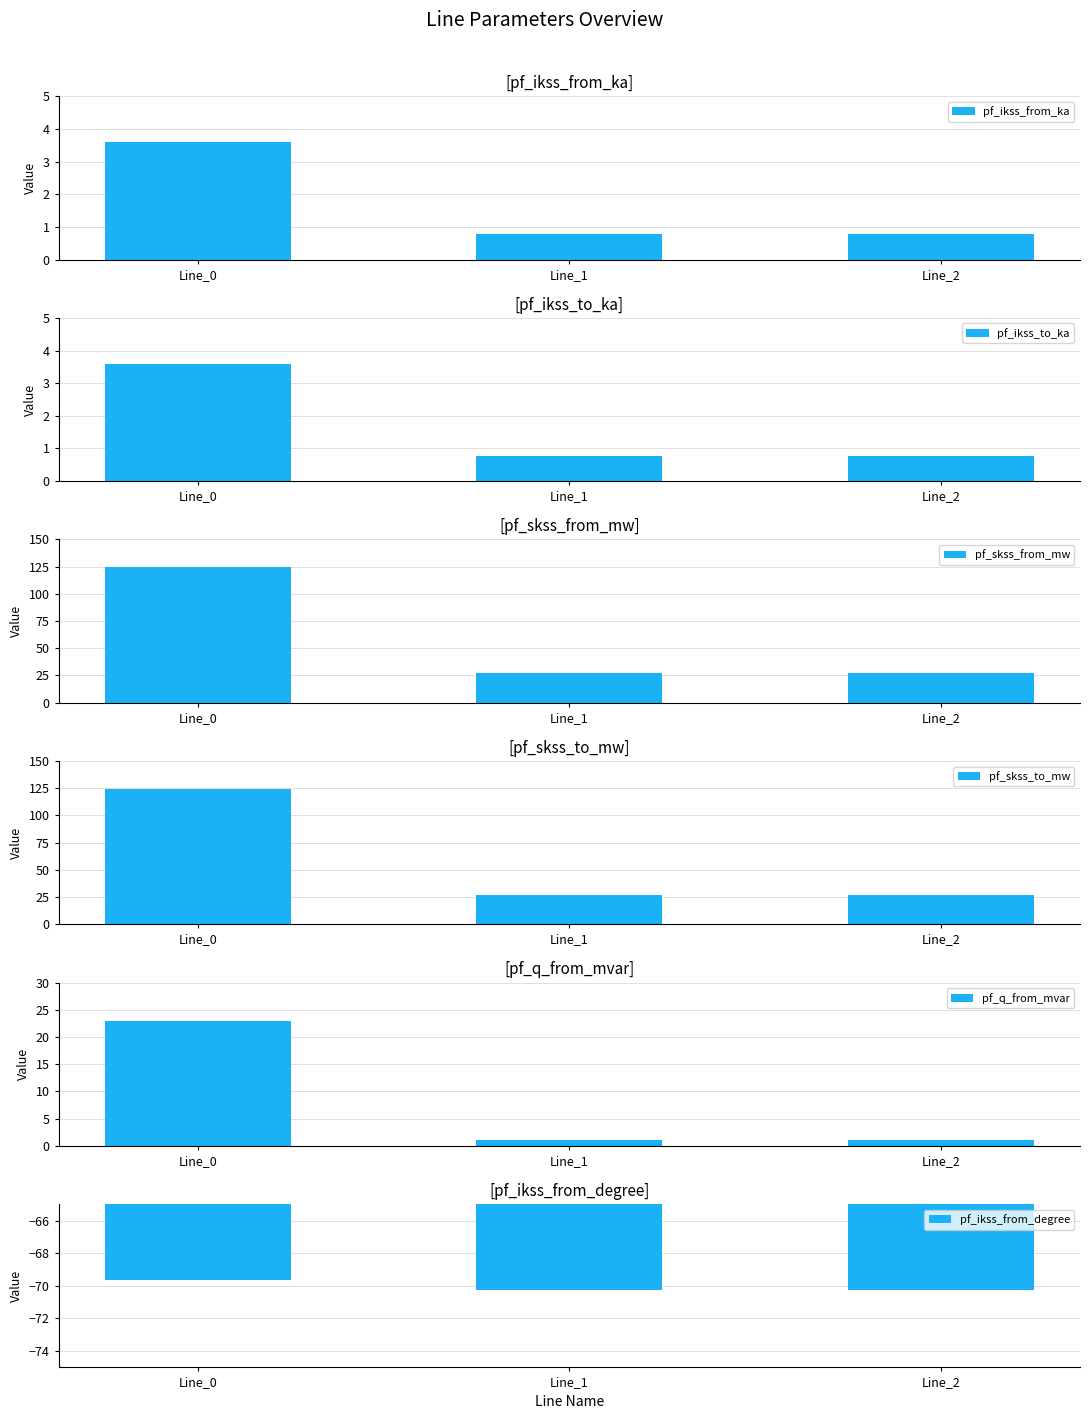

Which series has the largest total across all categories?

pf_skss_from_mw